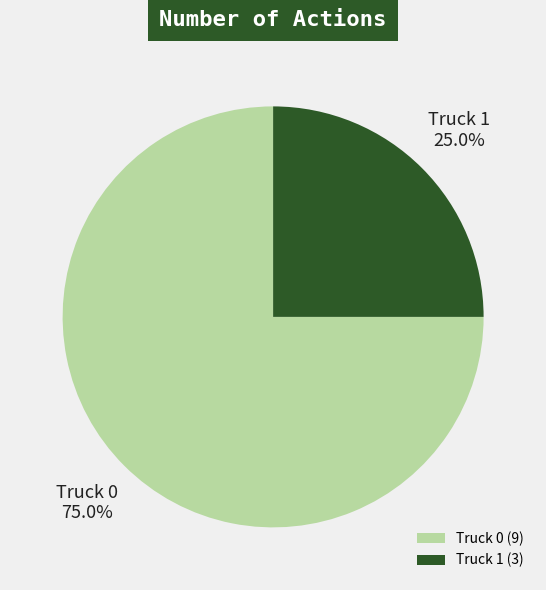

Which slice is the largest?

Truck 0